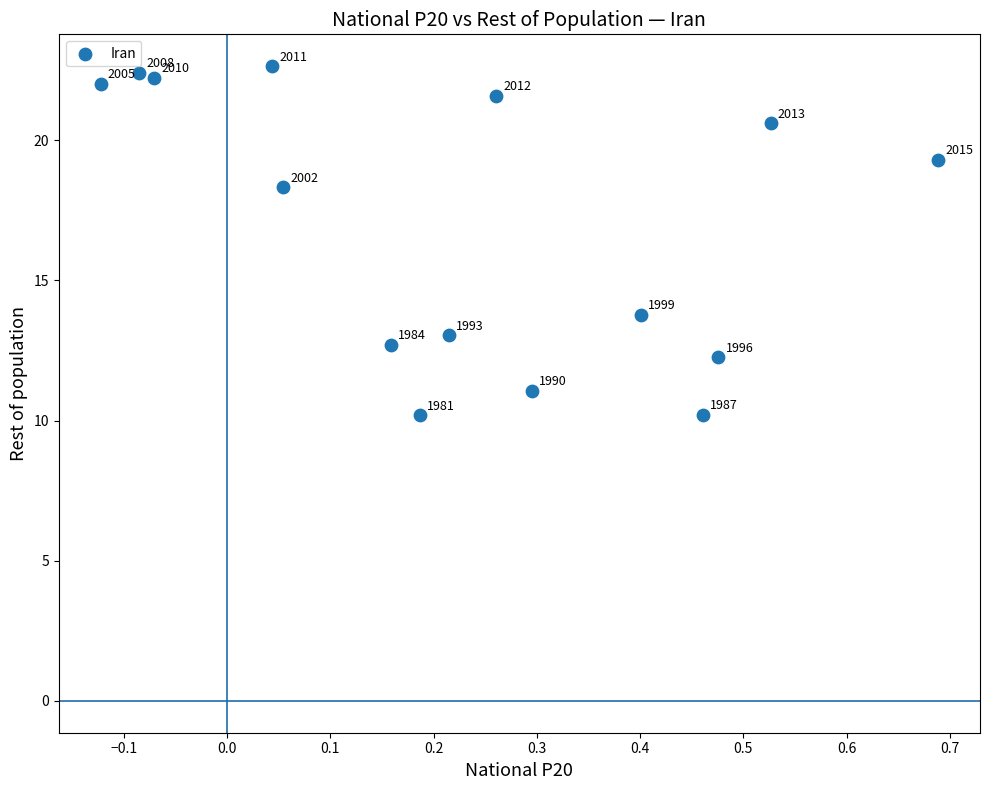

What is the range of X values (max minus min)?

0.8